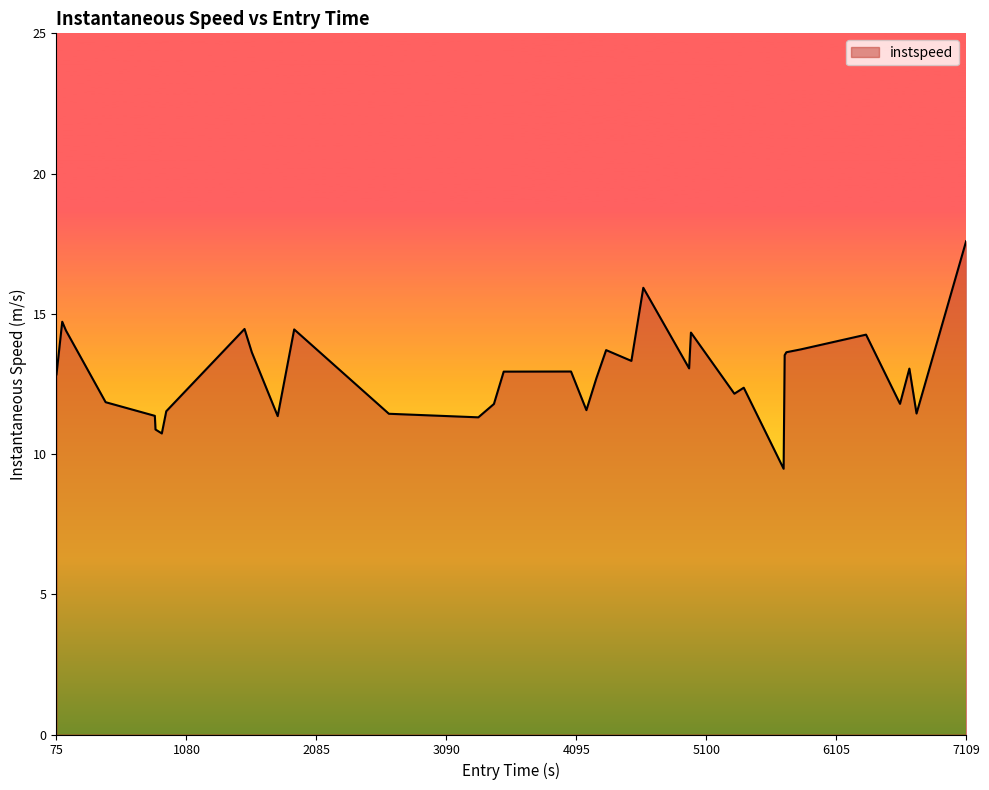

What is the smallest value displayed?

9.5